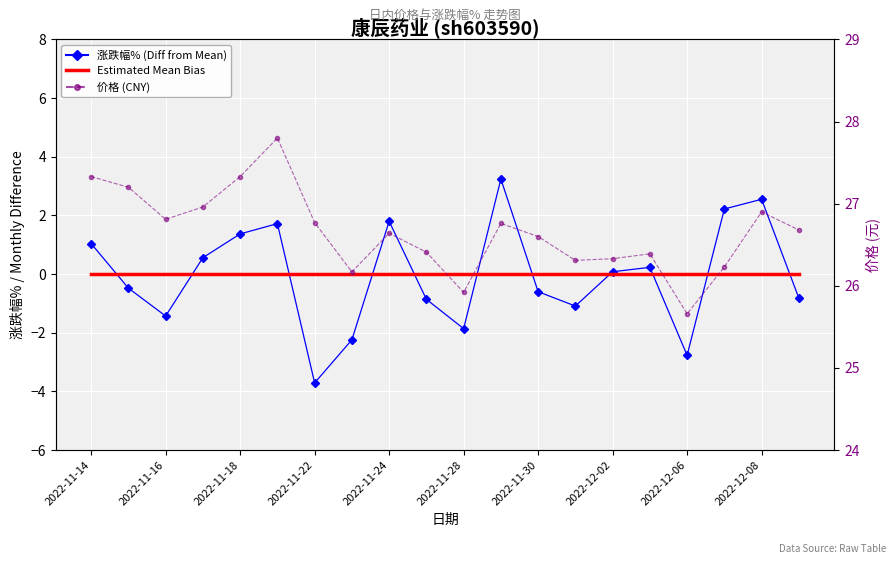

Where is 价格 (CNY) nearest to the value 26?

2022-11-28